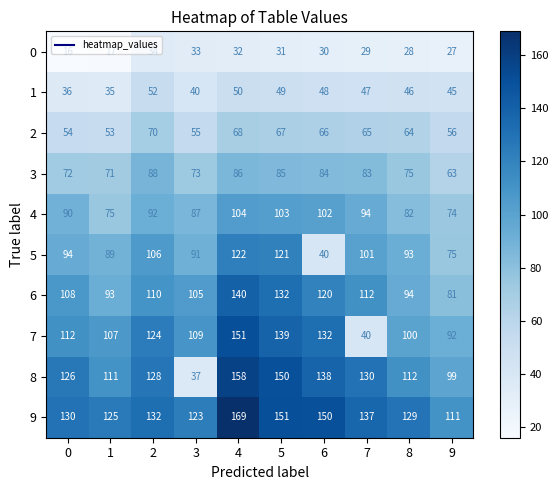

At which label is 1 closest to 43?

9